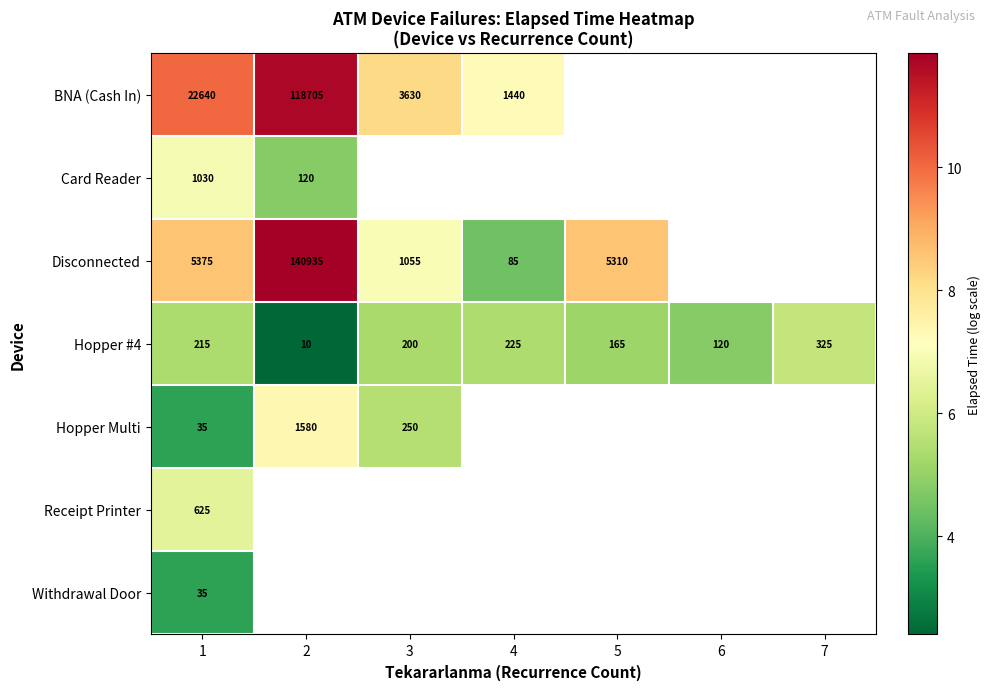

List the series in order of their peak value, lowest first.

Withdrawal Door, Hopper #4, Receipt Printer, Card Reader, Hopper Multi, BNA (Cash In), Disconnected